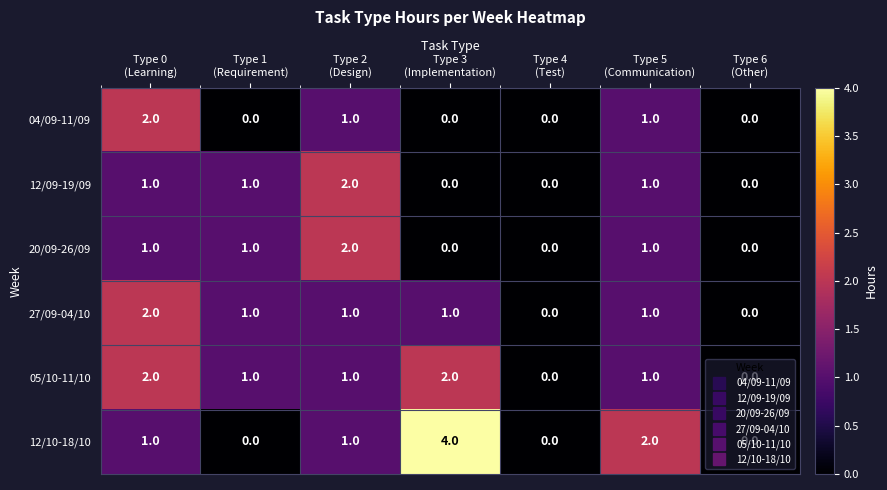

How many 12/09-19/09 values are between 0 and 1?

6